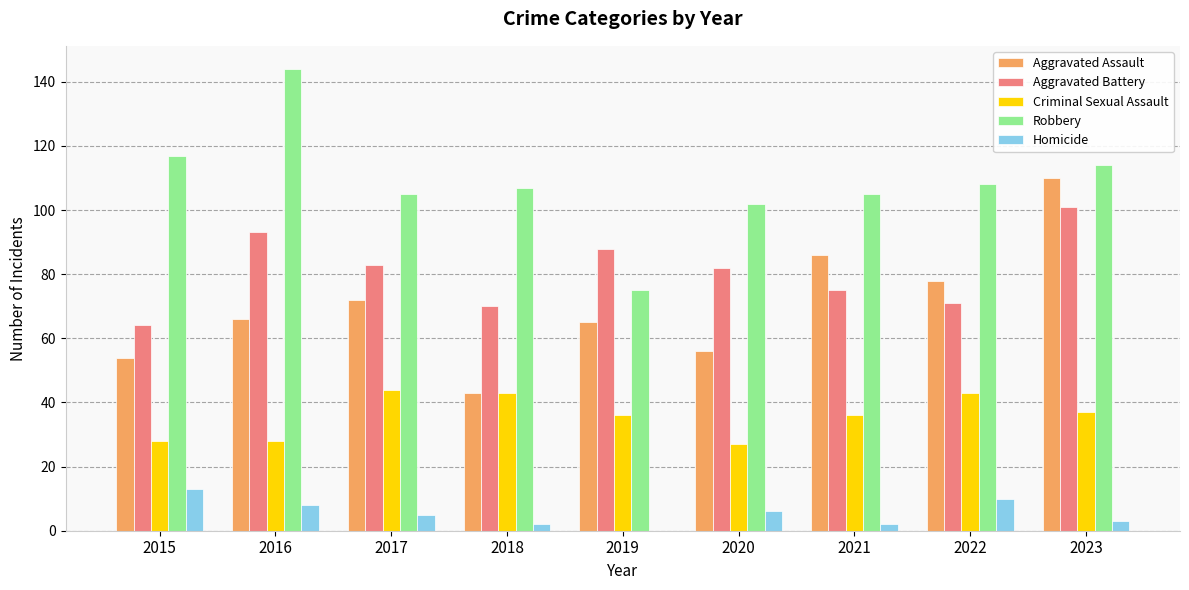

At which label does Robbery first exceed 107?

2015